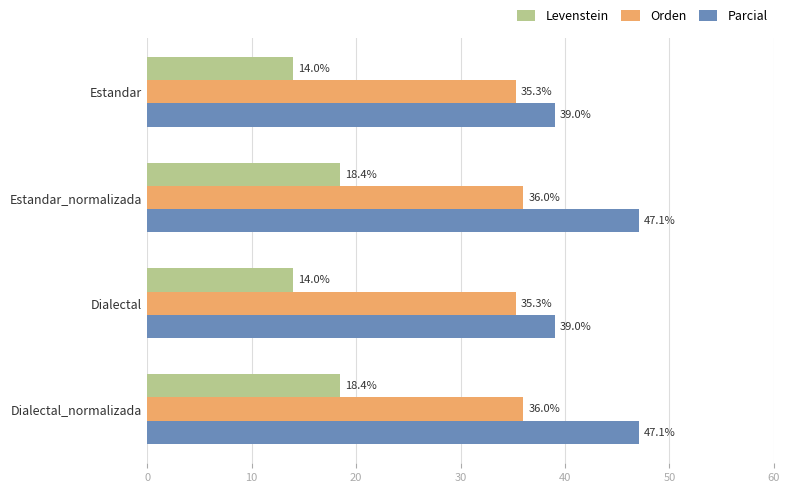

What is the average value of the Levenstein series?

16.2